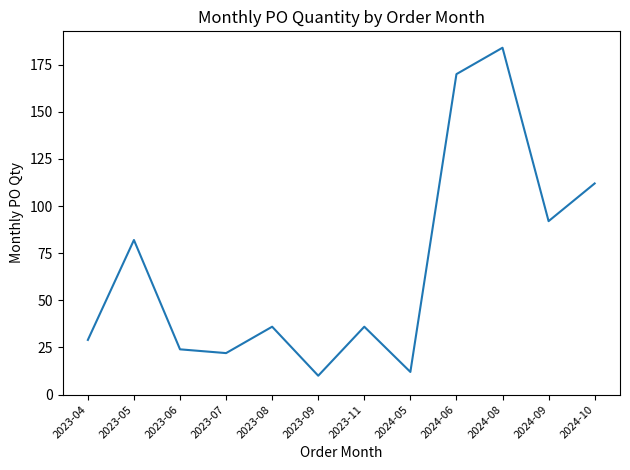

Reading right to left, list all the values displayed in this chart.

112	92	184	170	12	36	10	36	22	24	82	29